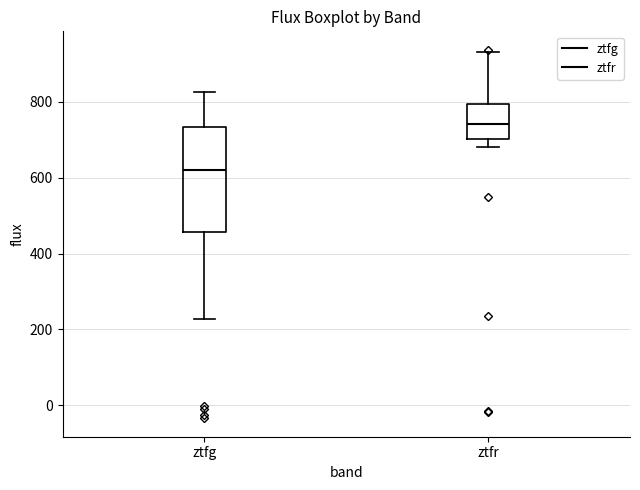

Which box has the lowest median line?

ztfg